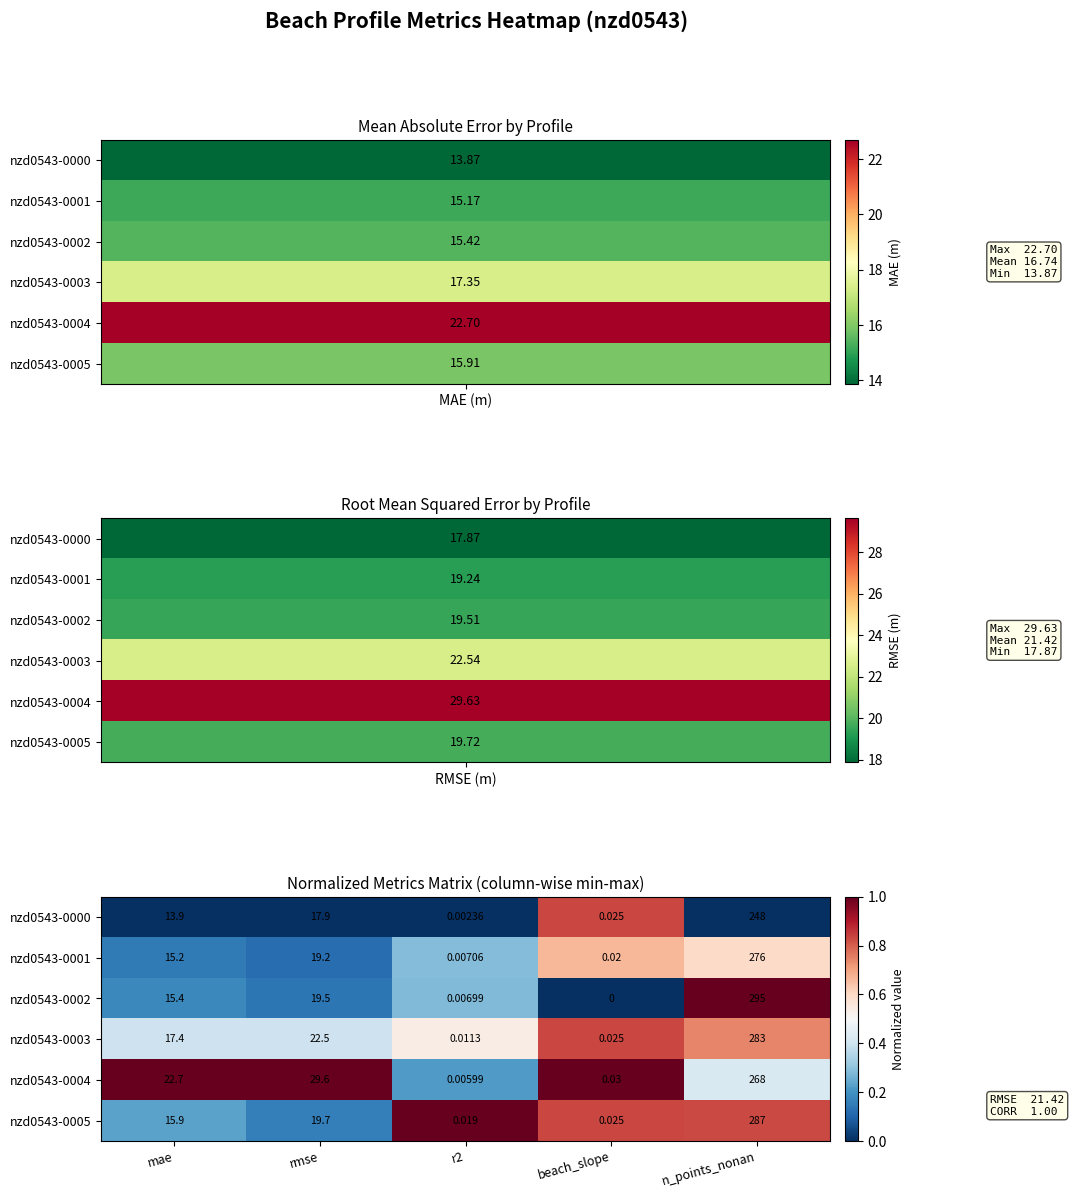

At which category does the chart reach its peak across all series?

n_points_nonan